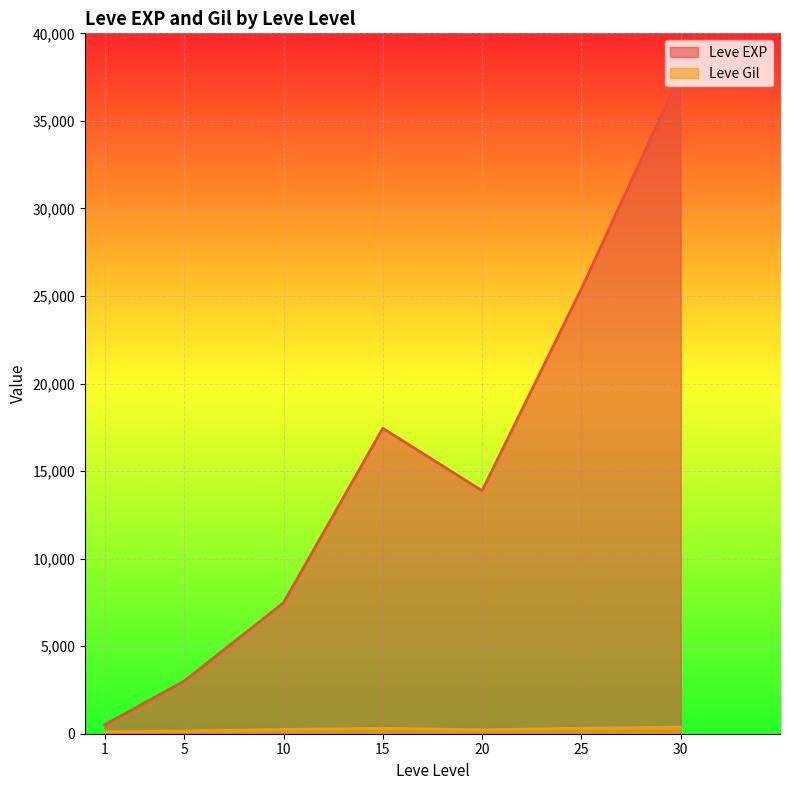

Between 5 and 5, which series saw the biggest shift?

Leve EXP